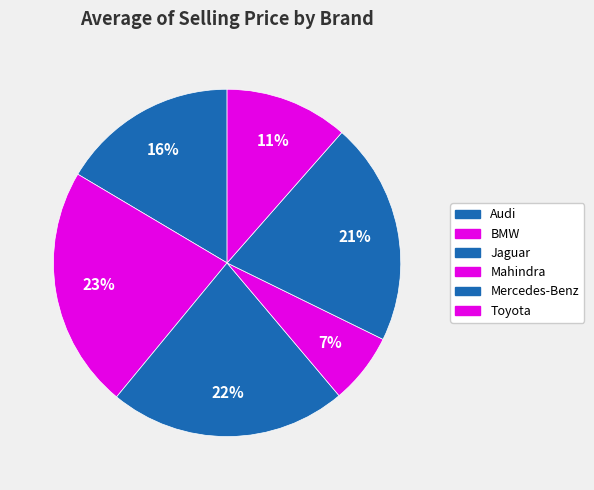

The Mahindra slice represents 7% of the pie. True or false?

True